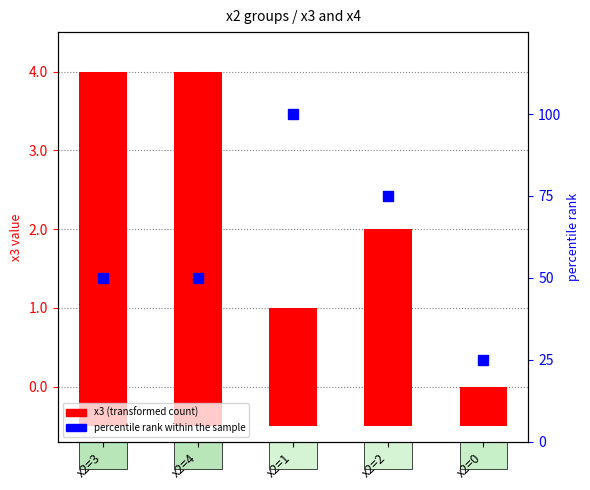

Rank the series by their maximum value, from highest to lowest.

percentile rank within the sample, x3 (transformed count)